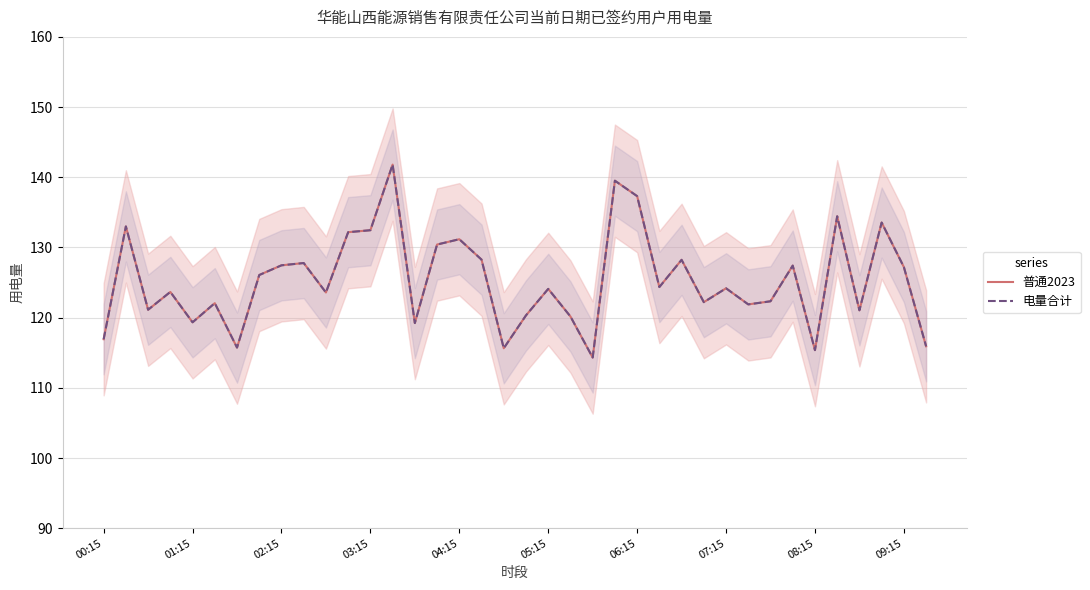

What is the minimum value shown in the chart?

114.3